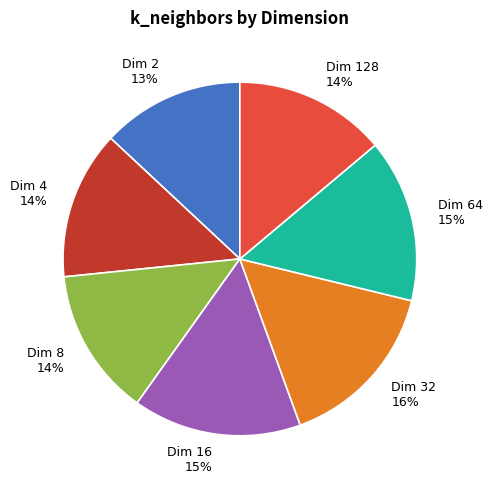

To the nearest percent, what is the average slice percentage?

14%